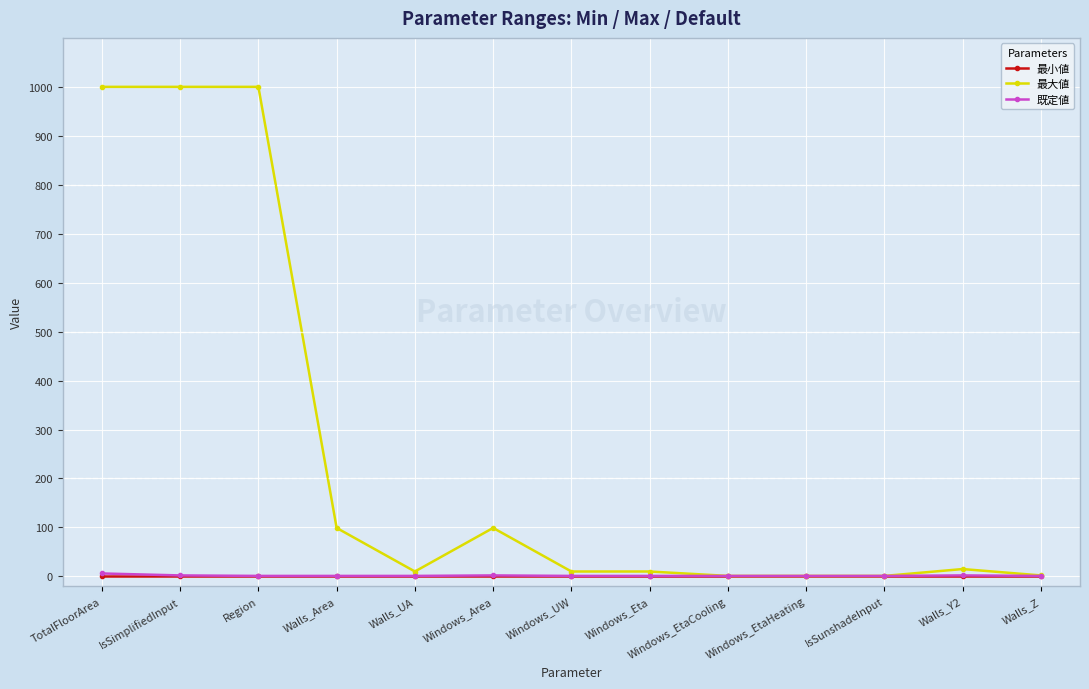

How many data points does each series have?

13